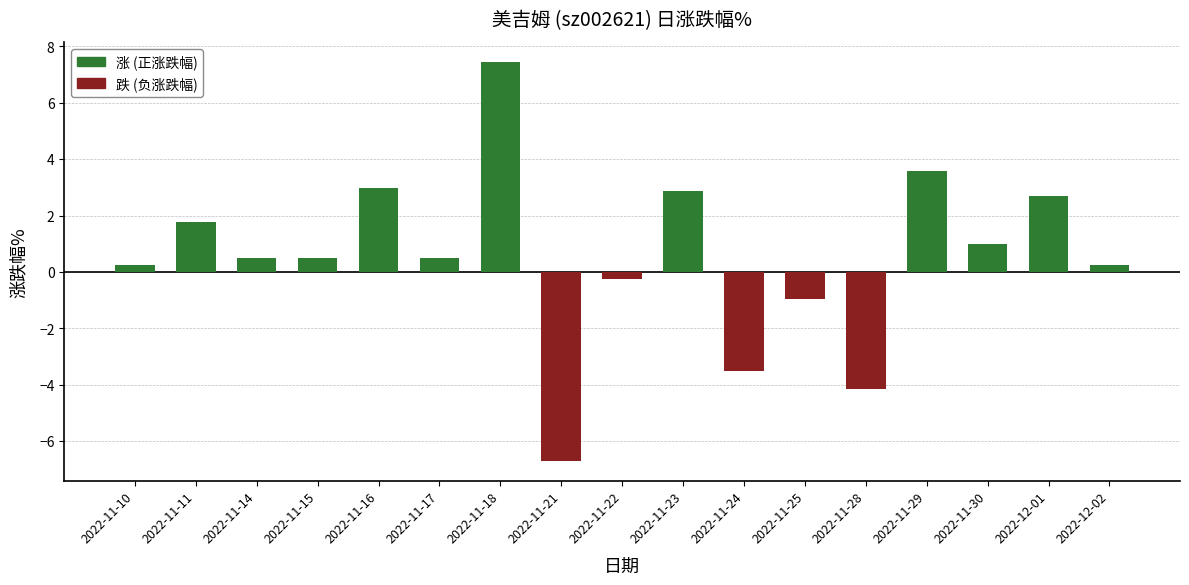

Between 2022-11-11 and 2022-11-21, which is larger?

2022-11-11